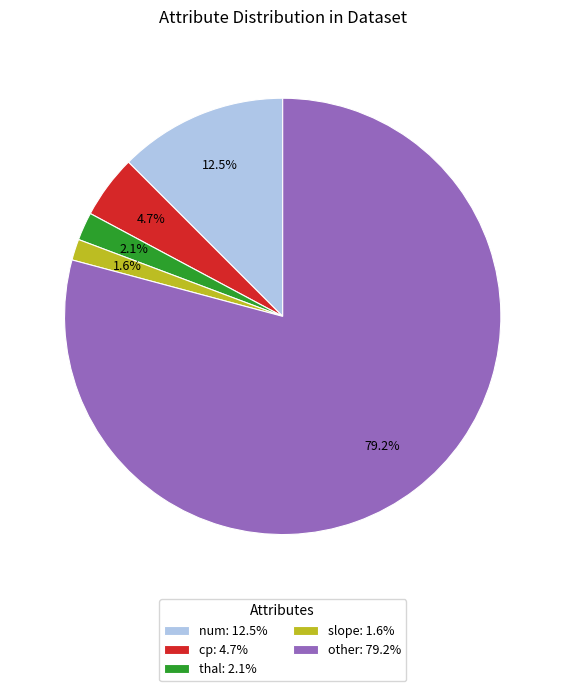

Is other the majority of the pie?

Yes